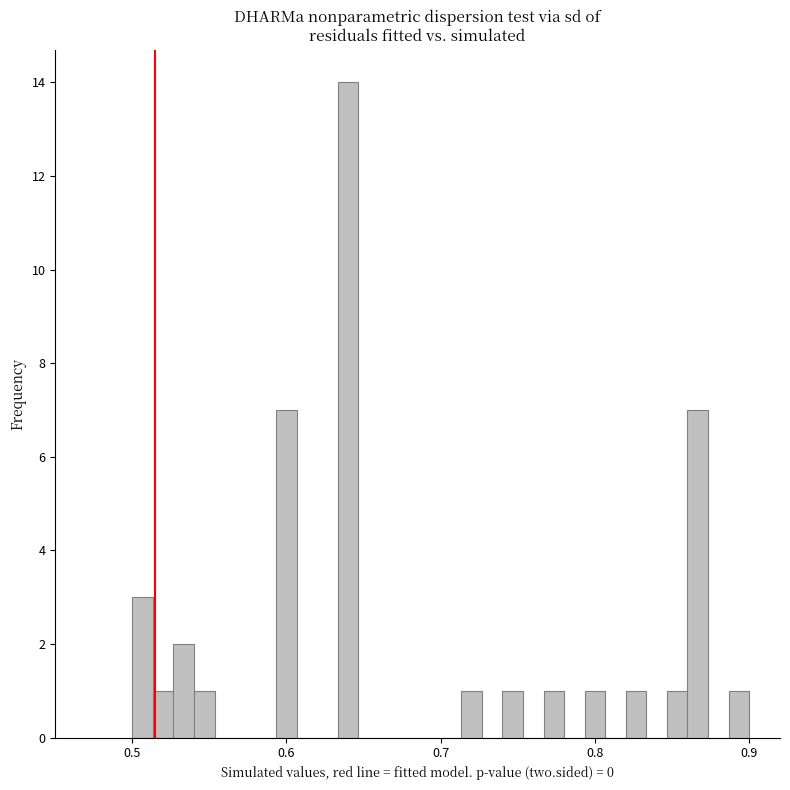

Around what value on the x-axis is the tallest bar? Give the approximate position of its centre, as read against the axis.

0.64